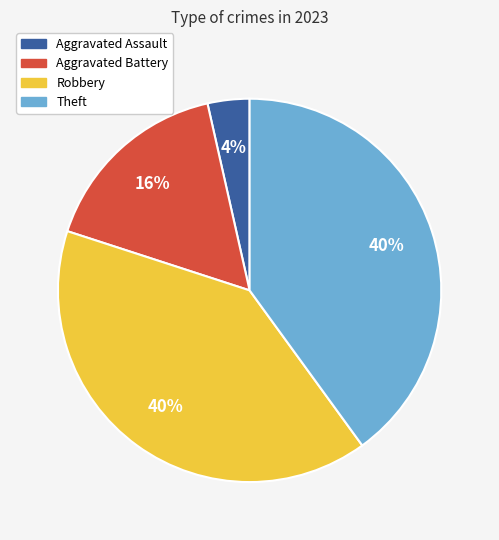

Do Aggravated Assault and Aggravated Battery together represent more than half of the pie?

No